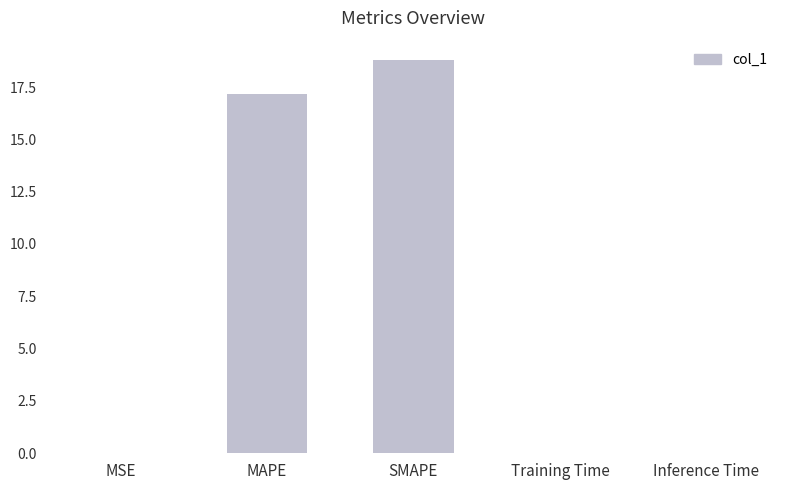

What is the sum of all values?

35.9